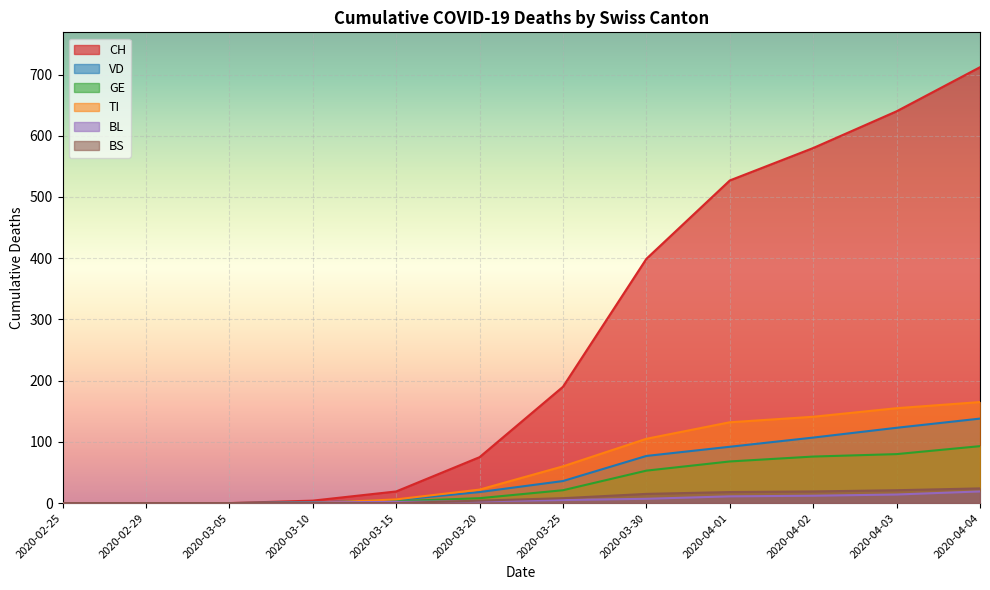

What is the label of the 12th point from the right?

2020-02-25